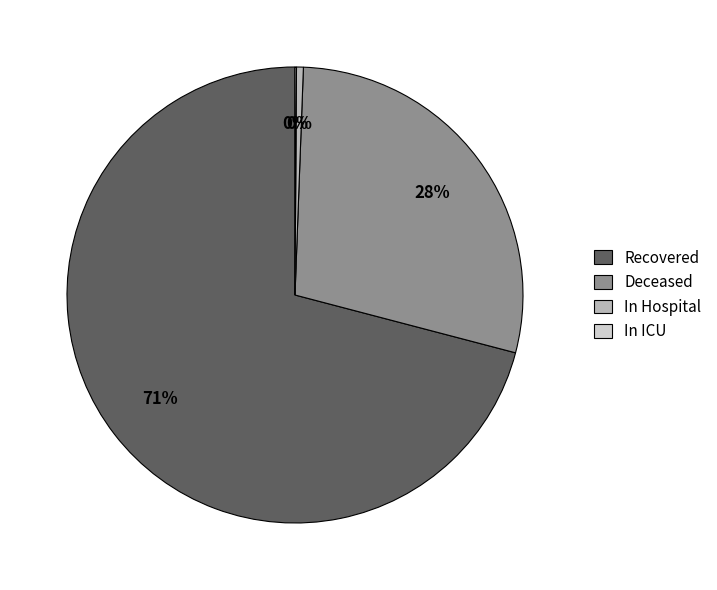

The In Hospital slice represents 0% of the pie. True or false?

True